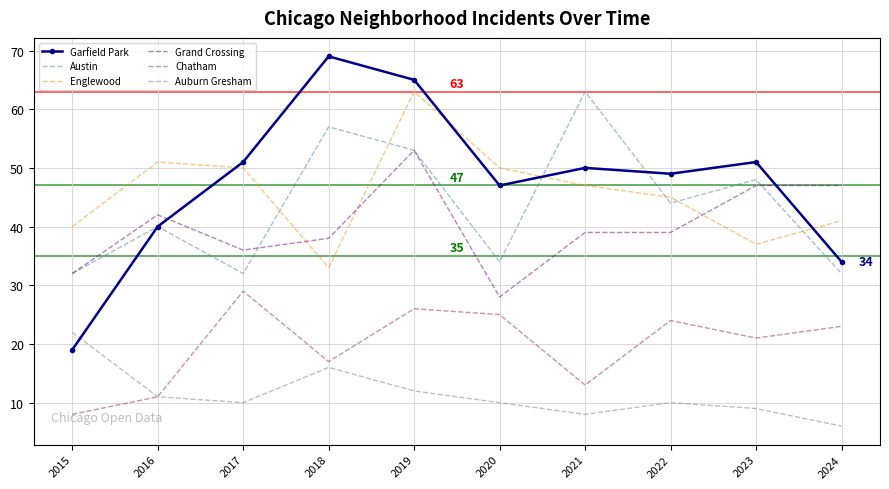

What is the maximum value for Garfield Park?

69